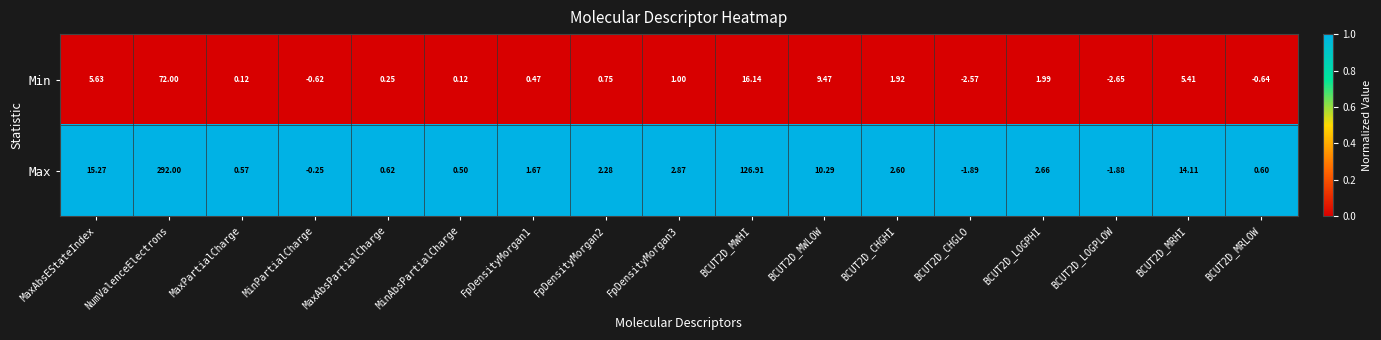

Is the value of Max at BCUT2D_MWHI greater than the value of Min at NumValenceElectrons?

Yes